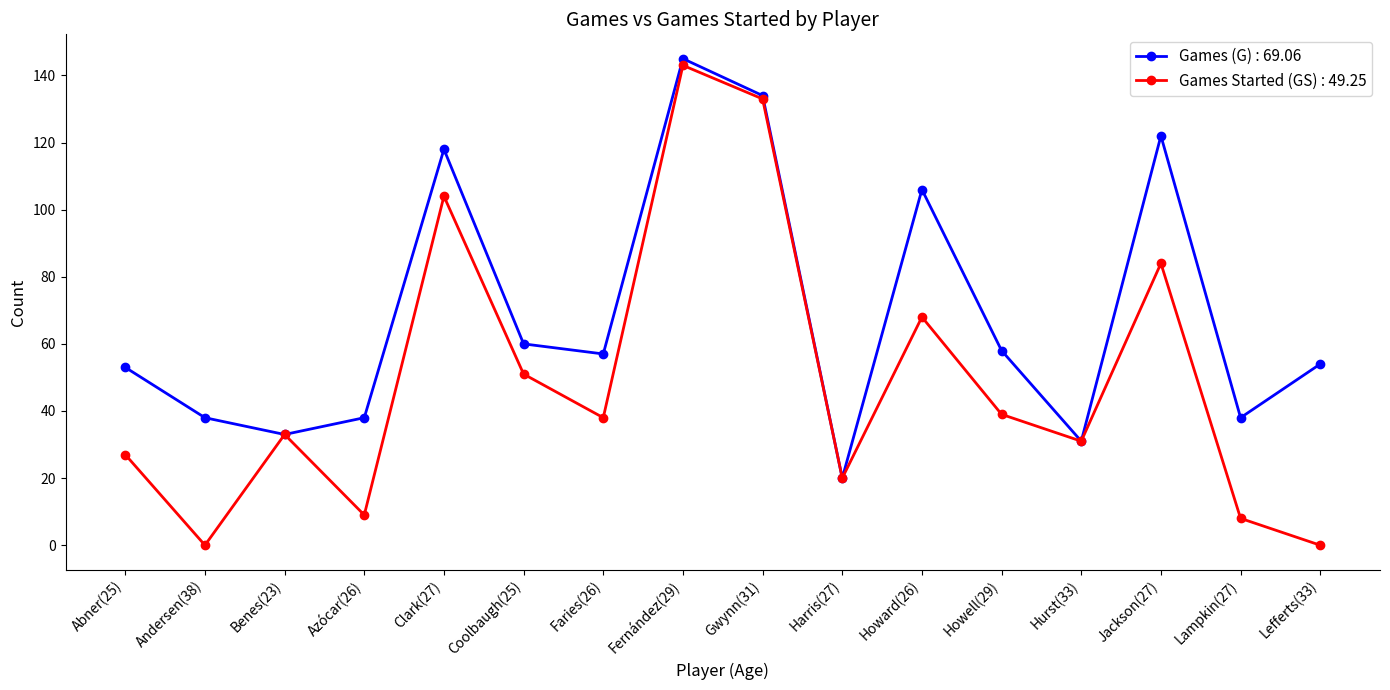

Where is the first local minimum for Games Started (GS) : 49.25?

Andersen(38)